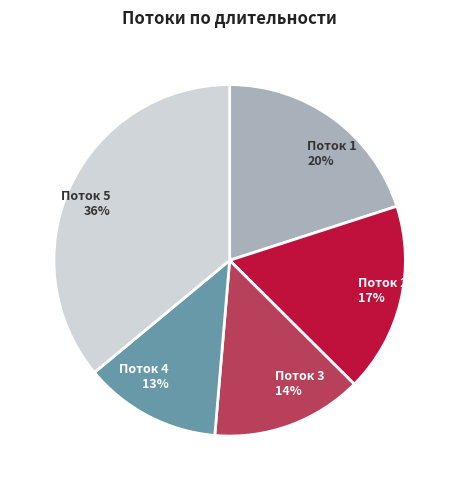

Is it true that Поток 1 20% is 20% of the pie?

True